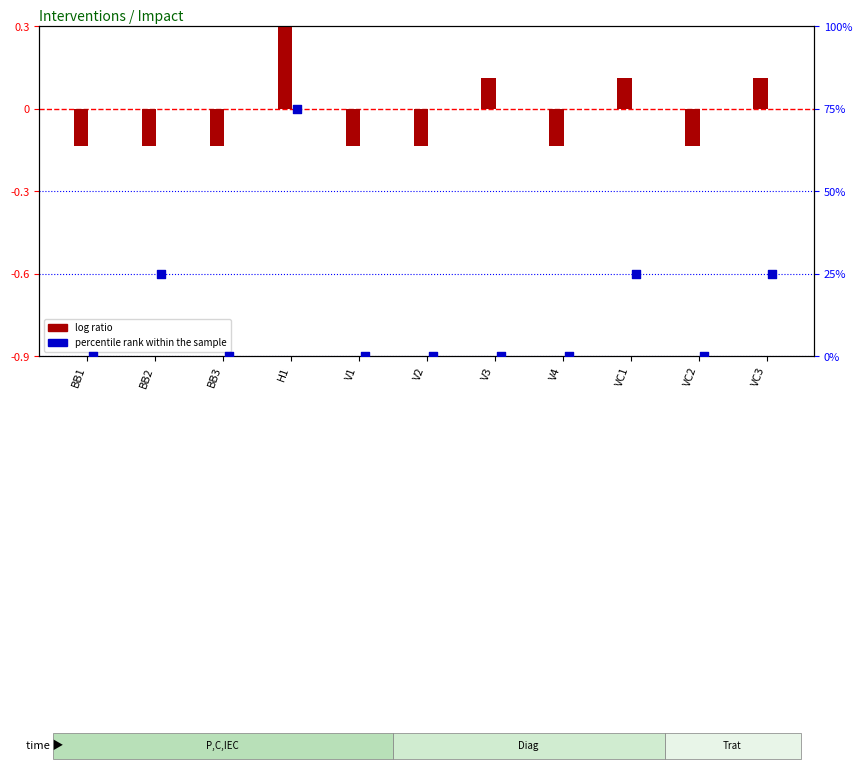

At how many categories does at least one series exceed -27?

11